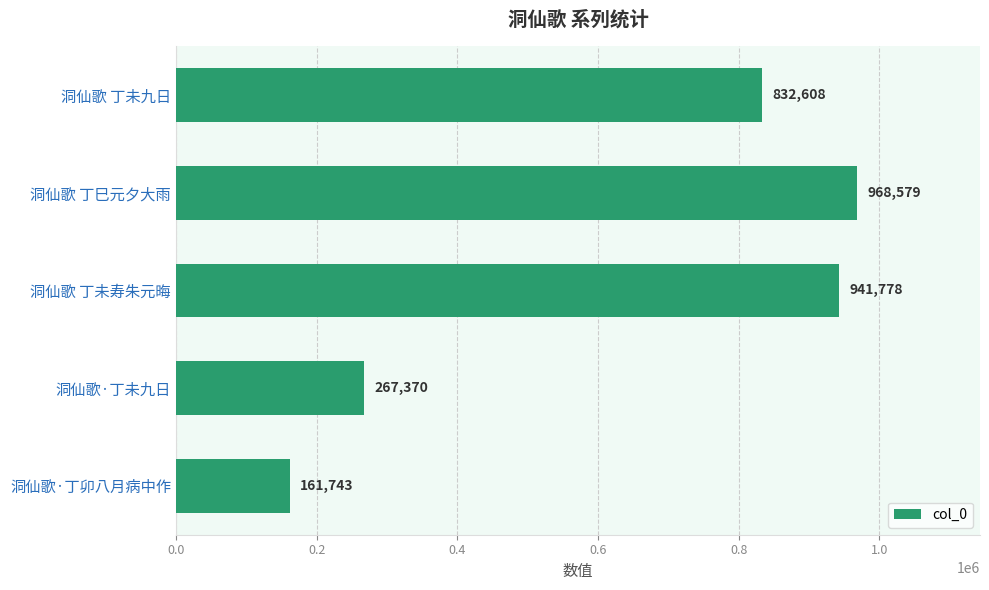

Approximately how many times larger is the value at 洞仙歌 丁未寿朱元晦 compared to 洞仙歌·丁未九日?

3.5